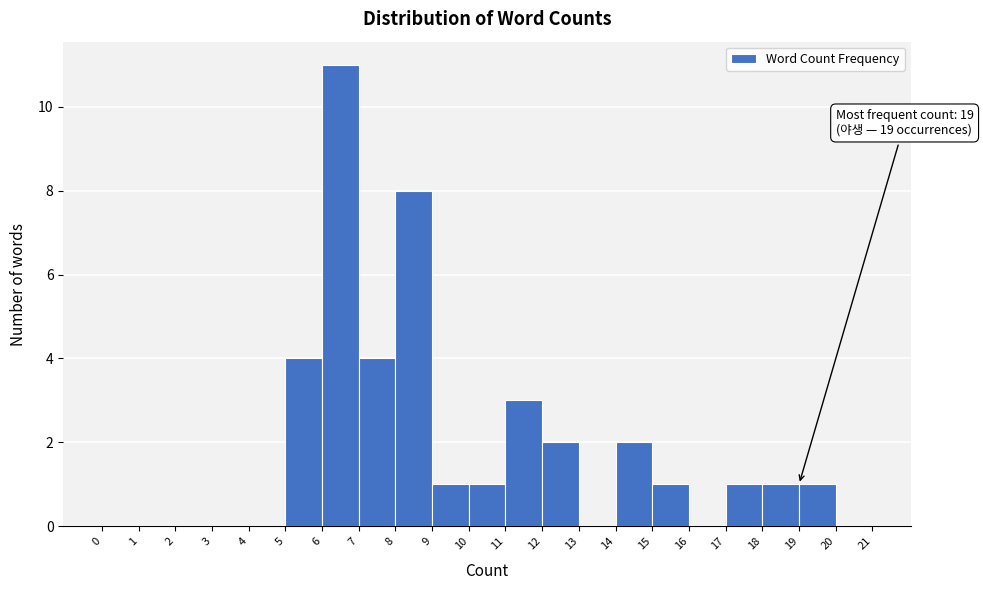

Over which range of the x-axis is the bar tallest?

6 to 7